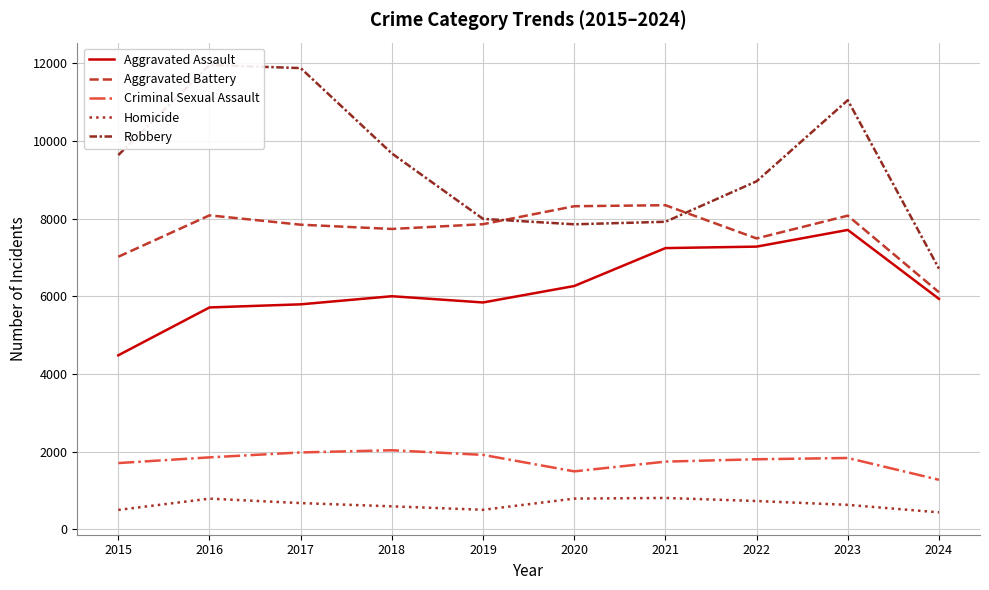

Which series has the largest total across all categories?

Robbery